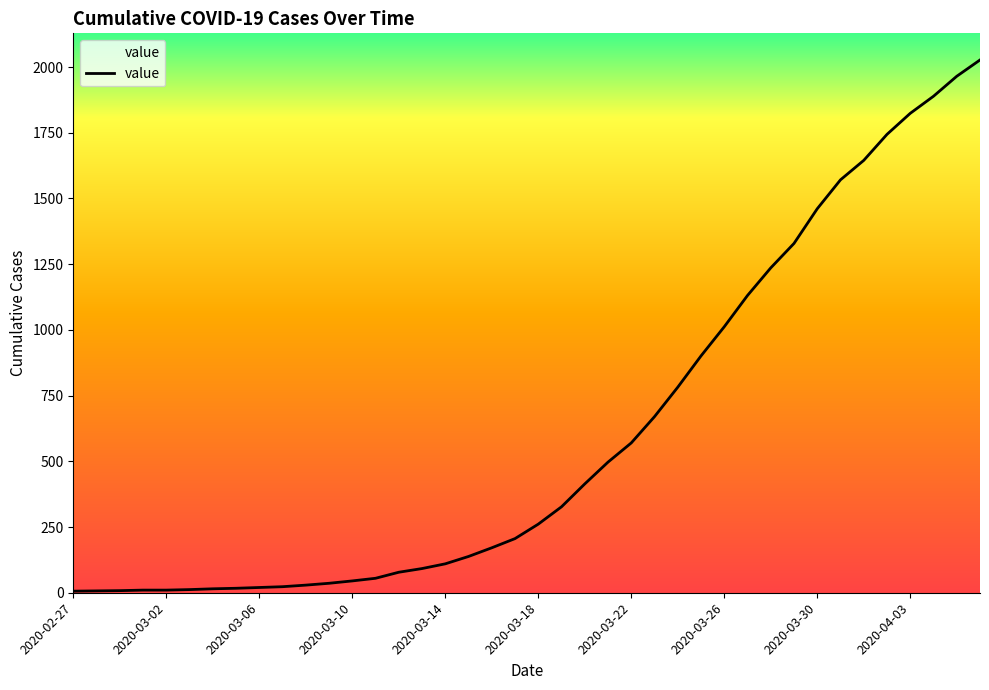

What is the greatest value displayed?

2027